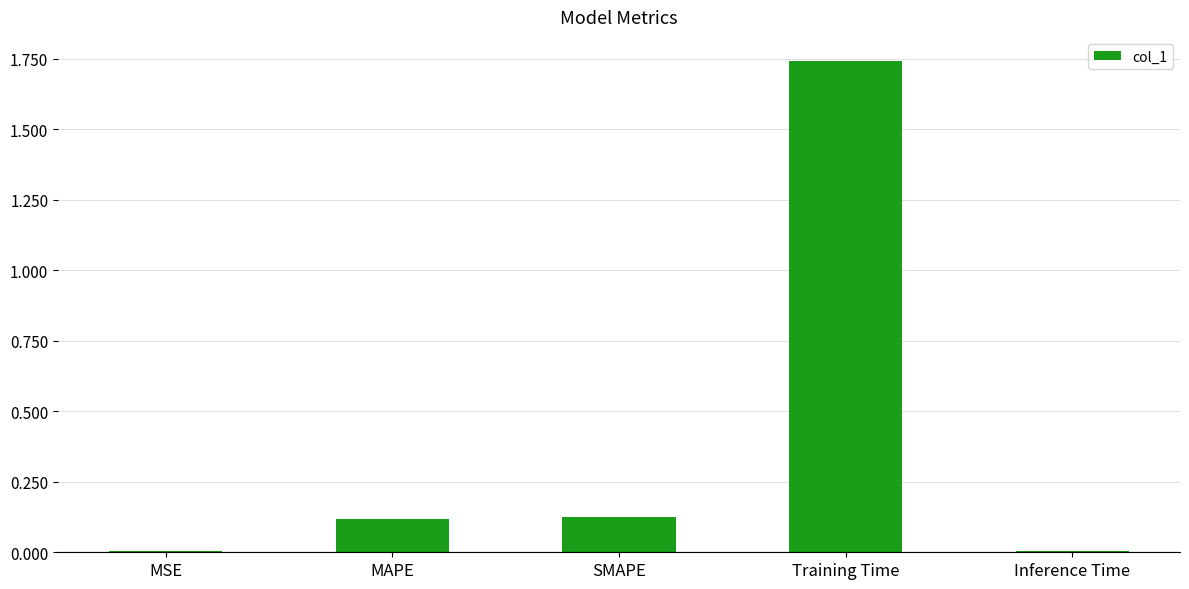

Which label corresponds to the largest value in the chart?

Training Time